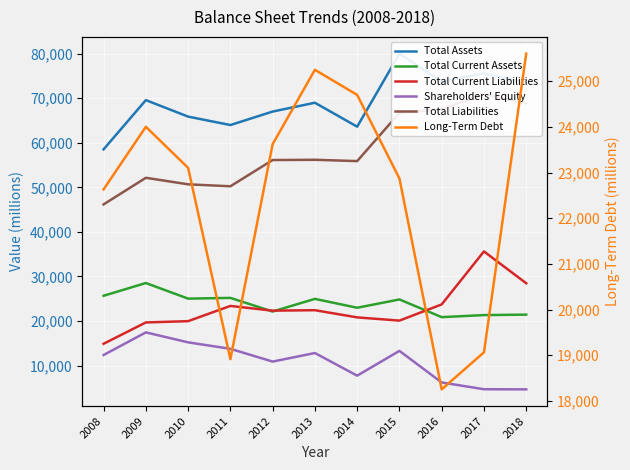

What is the sum of the Long-Term Debt values at 2010 and 2012?

46725